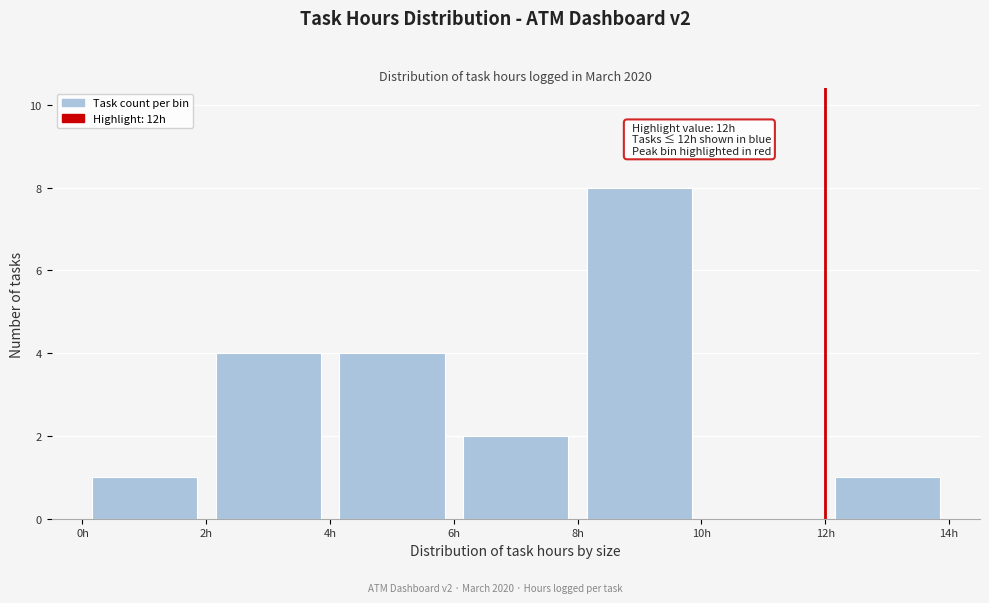

Which range on the x-axis has the tallest bar?

8 to 10